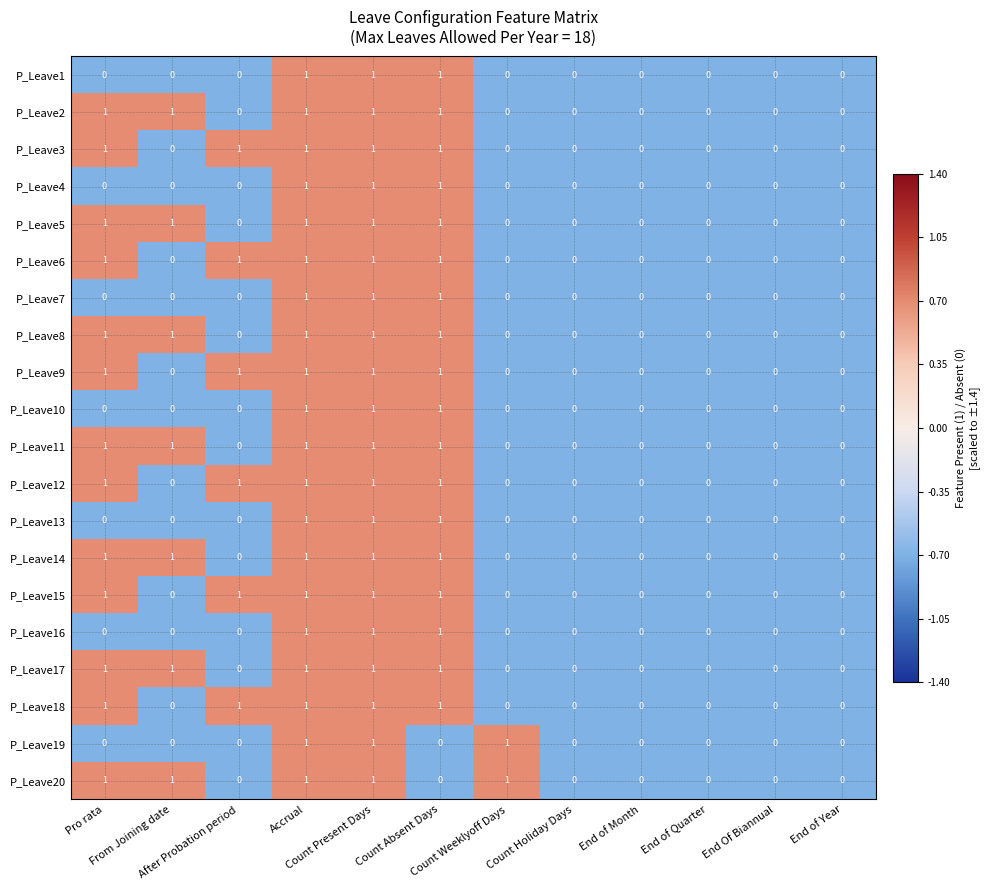

What is the spread (max minus min) of values at From Joining date?

1